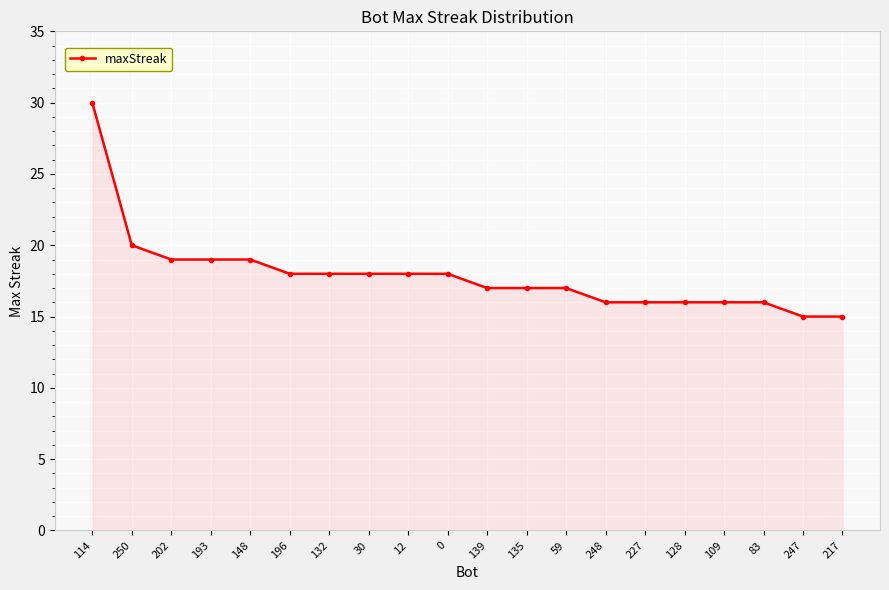

The value at 30 is 10. True or false?

False